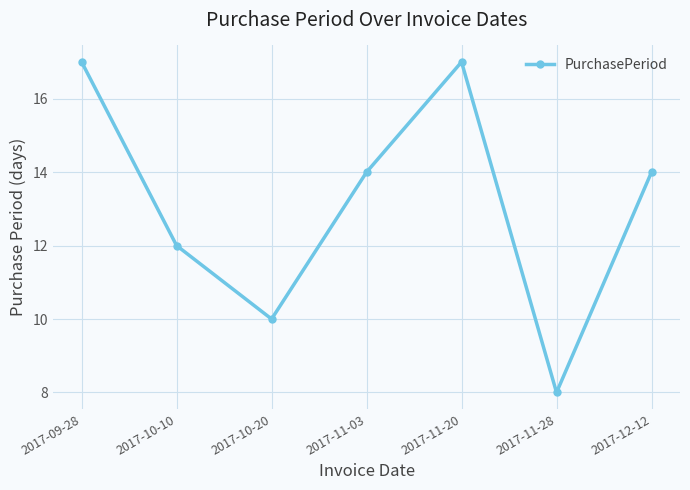

Which category has the lowest value across all series?

2017-11-28